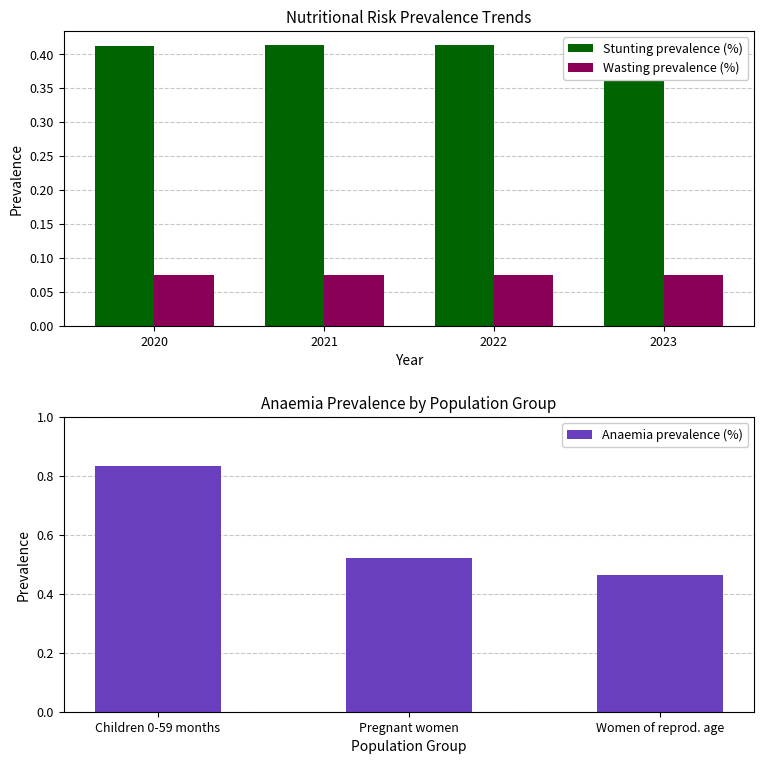

Count the Wasting prevalence (%) values in the range 0 to 1.

4